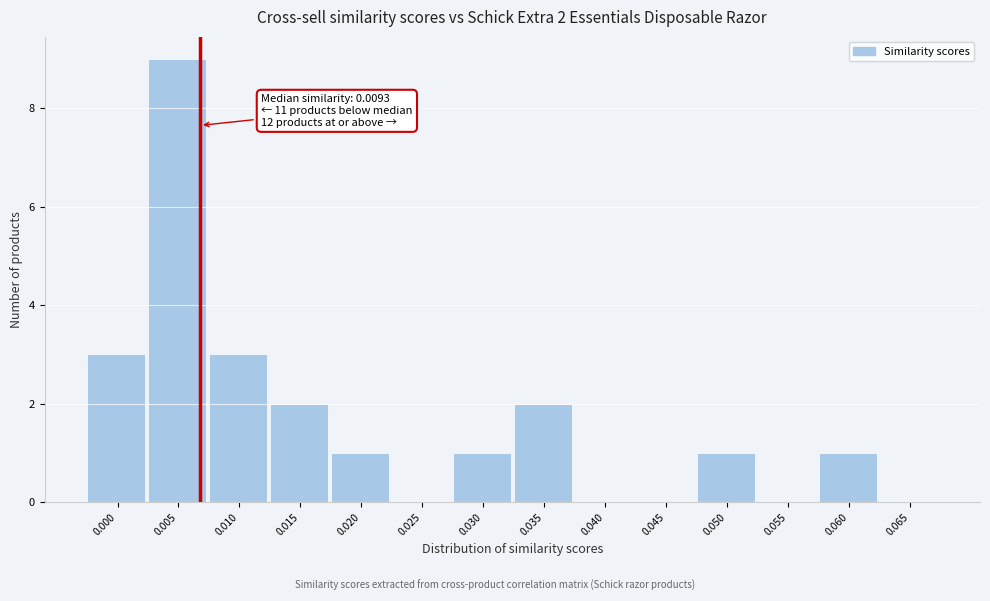

Reading left to right, transcribe all the data shown in this chart.

0.000=3	0.005=9	0.010=3	0.015=2	0.020=1	0.025=0	0.030=1	0.035=2	0.040=0	0.045=0	0.050=1	0.055=0	0.060=1	0.065=0